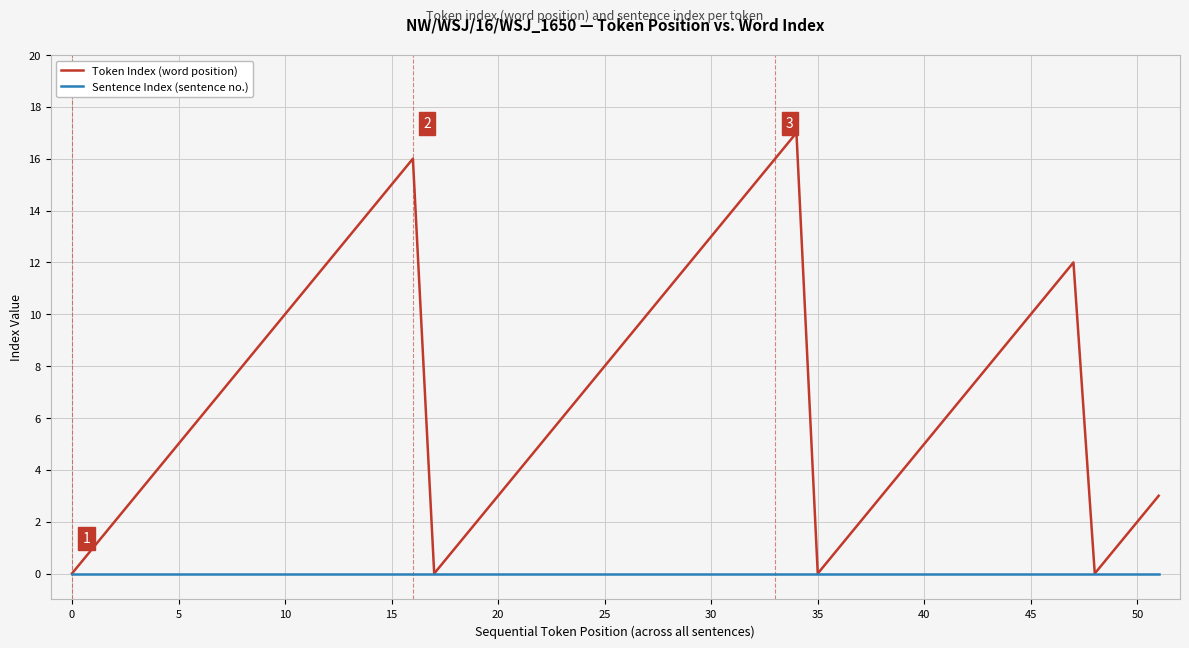

Which series has the largest total across all categories?

Token Index (word position)